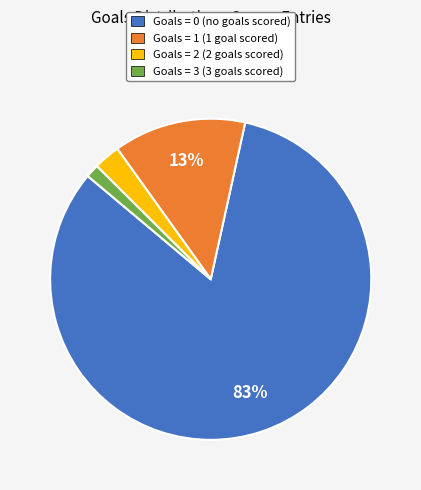

Which has a higher value, Goals = 2 or Goals = 3?

Goals = 2